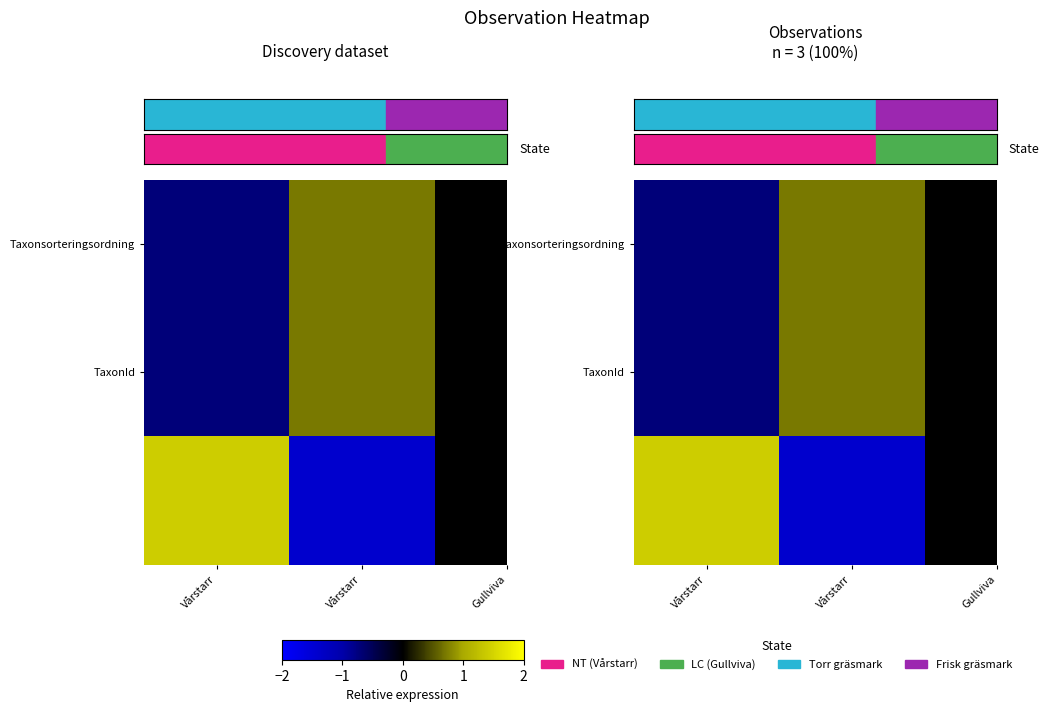

At which label does row_0 reach its minimum?

Vårstarr